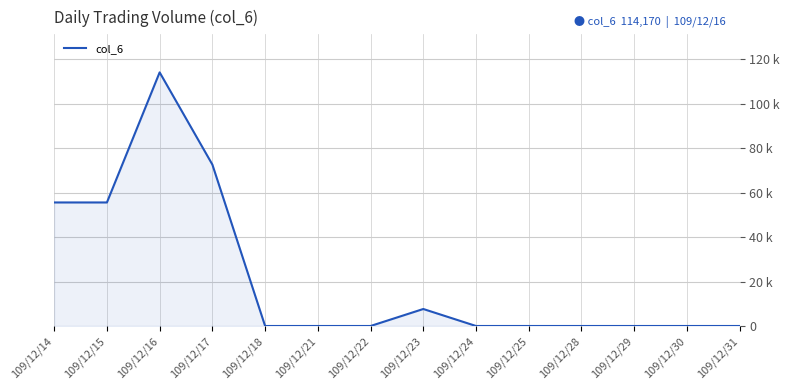

Which has a higher value, 109/12/23 or 109/12/30?

109/12/23